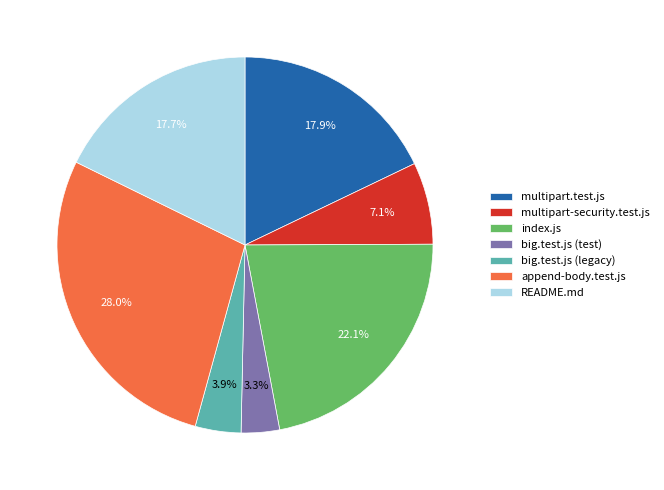

What percentage is the append-body.test.js slice, to the nearest percent?

28%